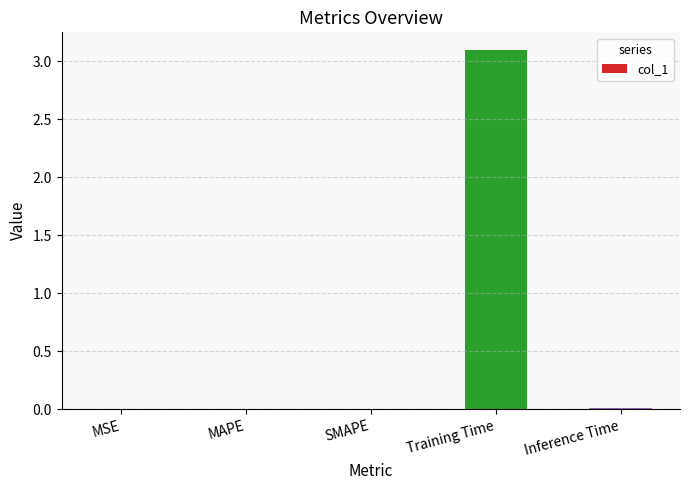

What is the greatest value displayed?

3.1